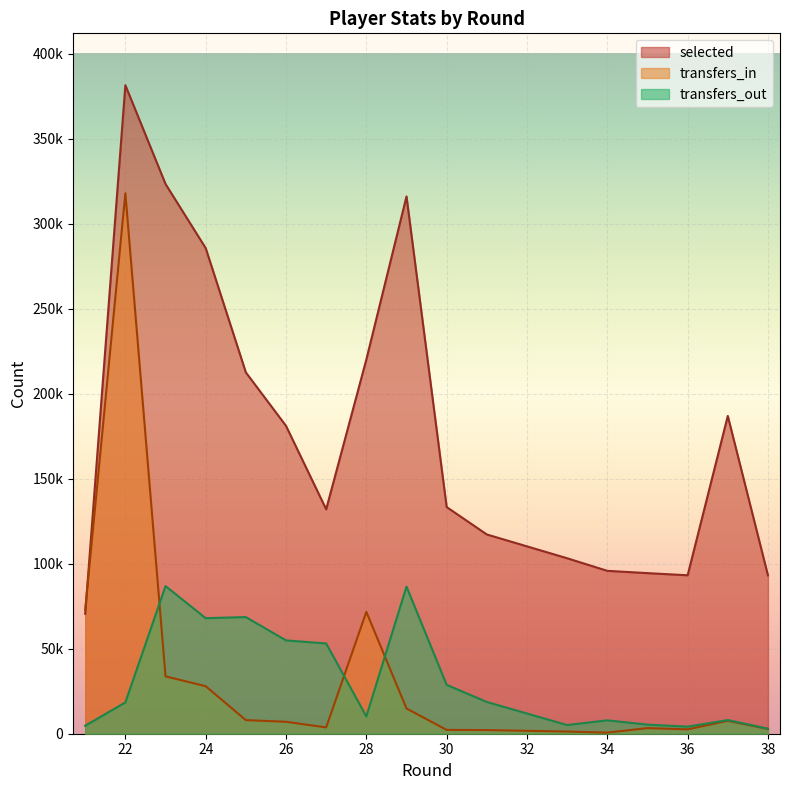

Does the chart display data point markers on the line(s)?

No